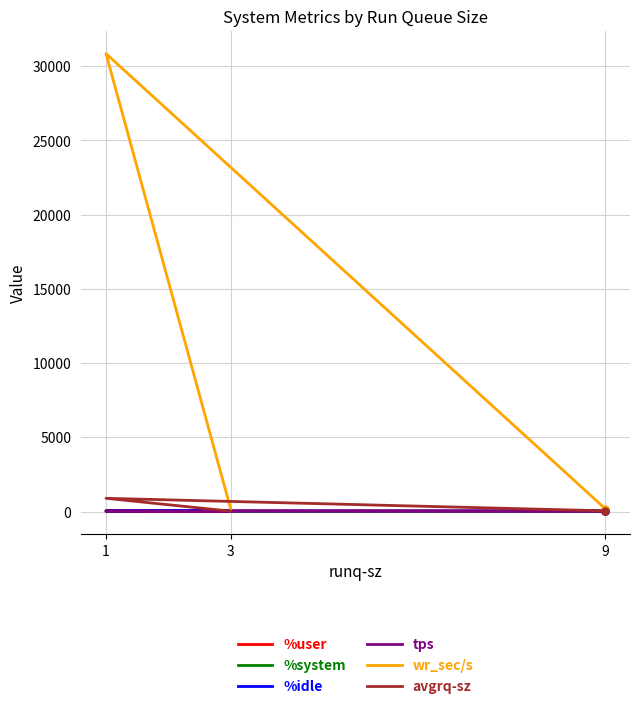

Which has a higher value, 3 or 9?

9